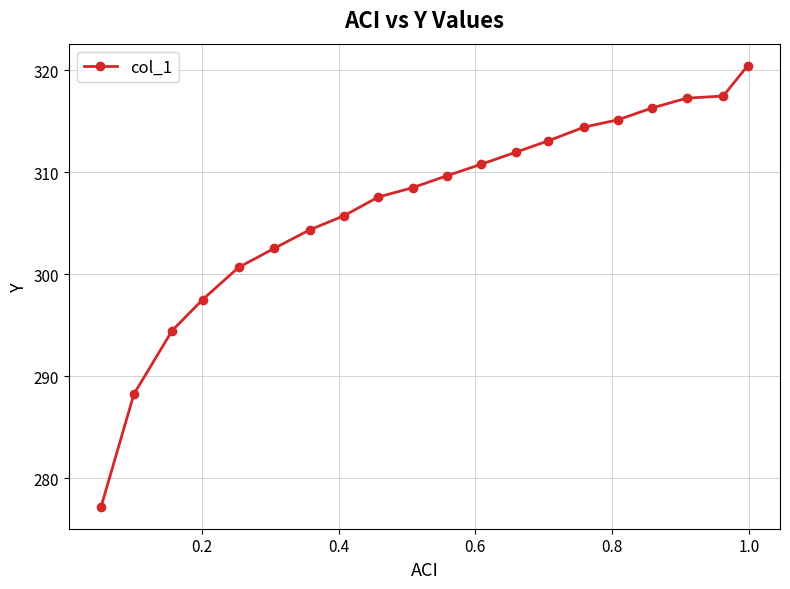

Reading left to right, list all the values displayed in this chart.

277.2	288.3	294.5	297.5	300.7	302.5	304.3	305.7	307.6	308.5	309.6	310.8	311.9	313.1	314.4	315.1	316.3	317.2	317.5	320.4